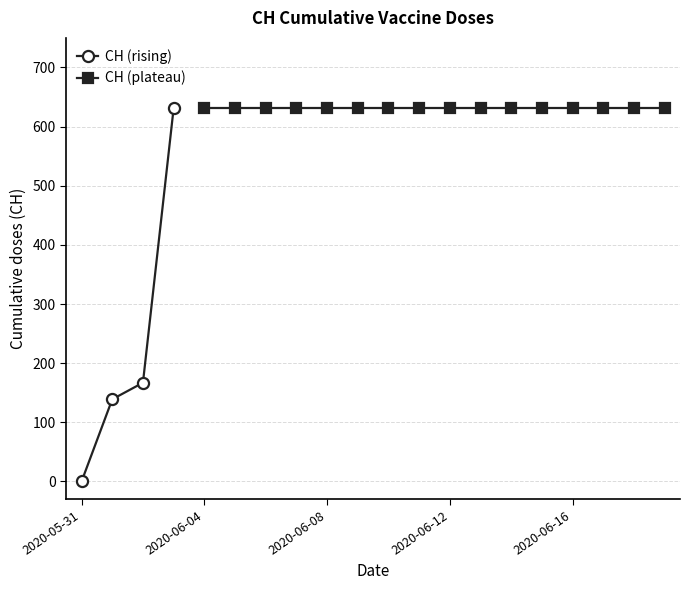

Rank the categories by value from highest to lowest.

2020-06-03, 2020-06-04, 2020-06-05, 2020-06-06, 2020-06-07, 2020-06-08, 2020-06-09, 2020-06-10, 2020-06-11, 2020-06-12, 2020-06-13, 2020-06-14, 2020-06-15, 2020-06-16, 2020-06-17, 2020-06-18, 2020-06-19, 2020-06-02, 2020-06-01, 2020-05-31